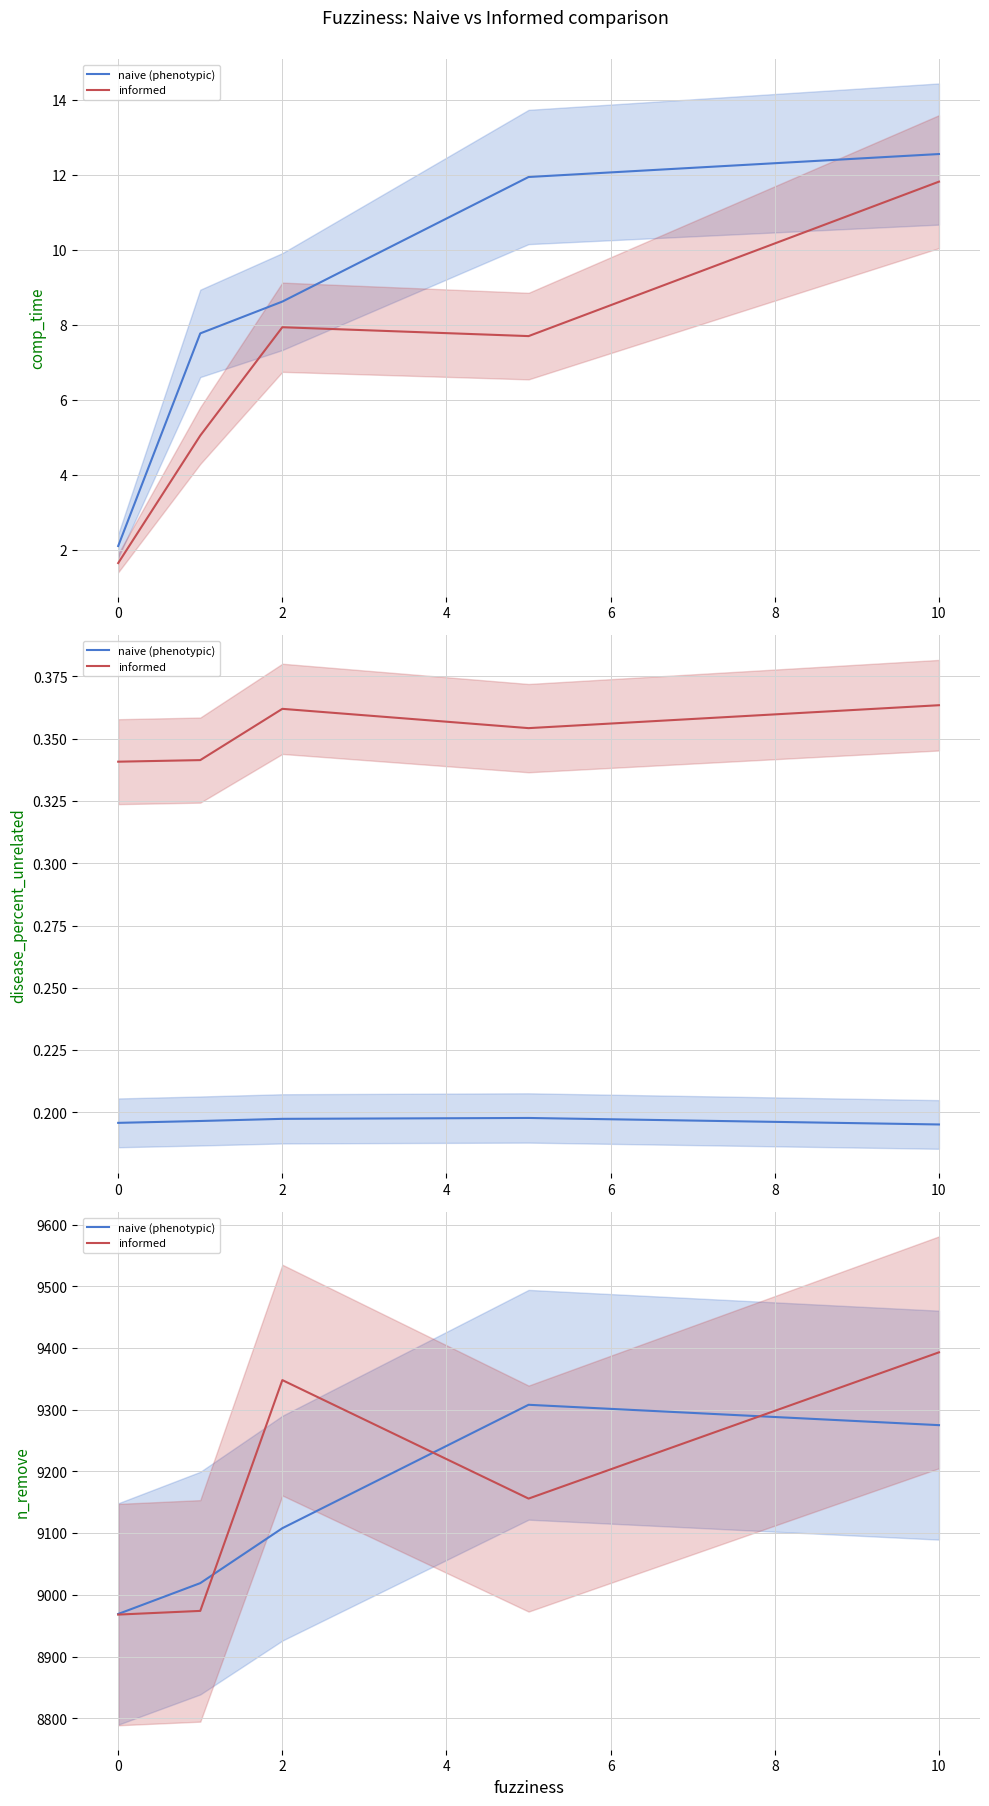

What is the sum of the informed values at 4 and 6?

18549